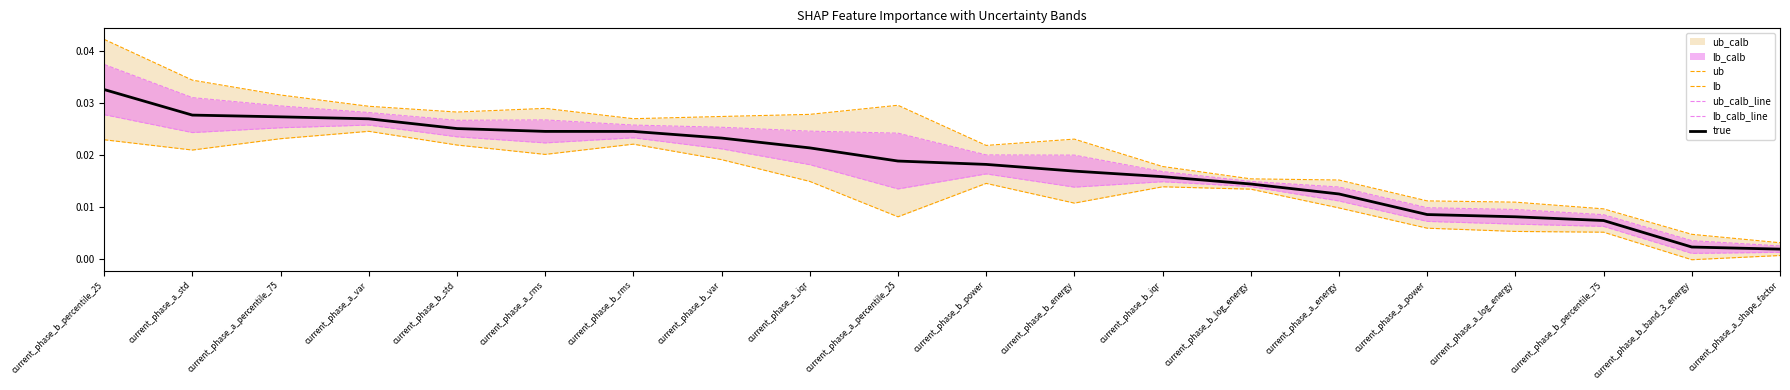

True or false: lb_calb_line and ub intersect in this chart.

False